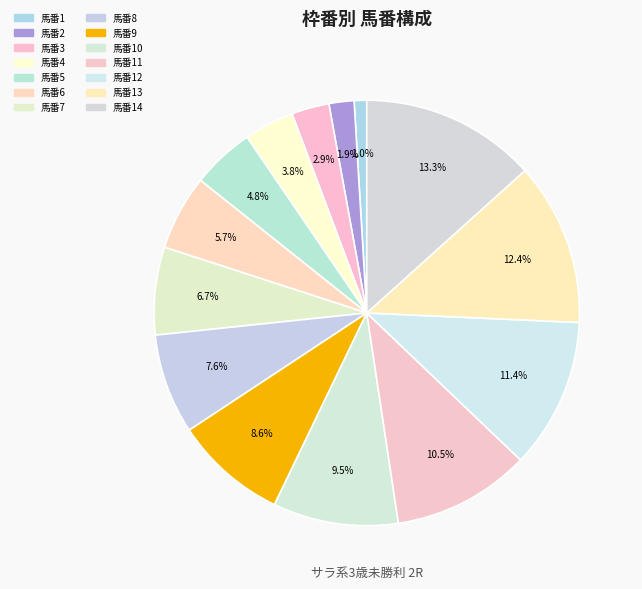

How many segments does this pie chart have?

14